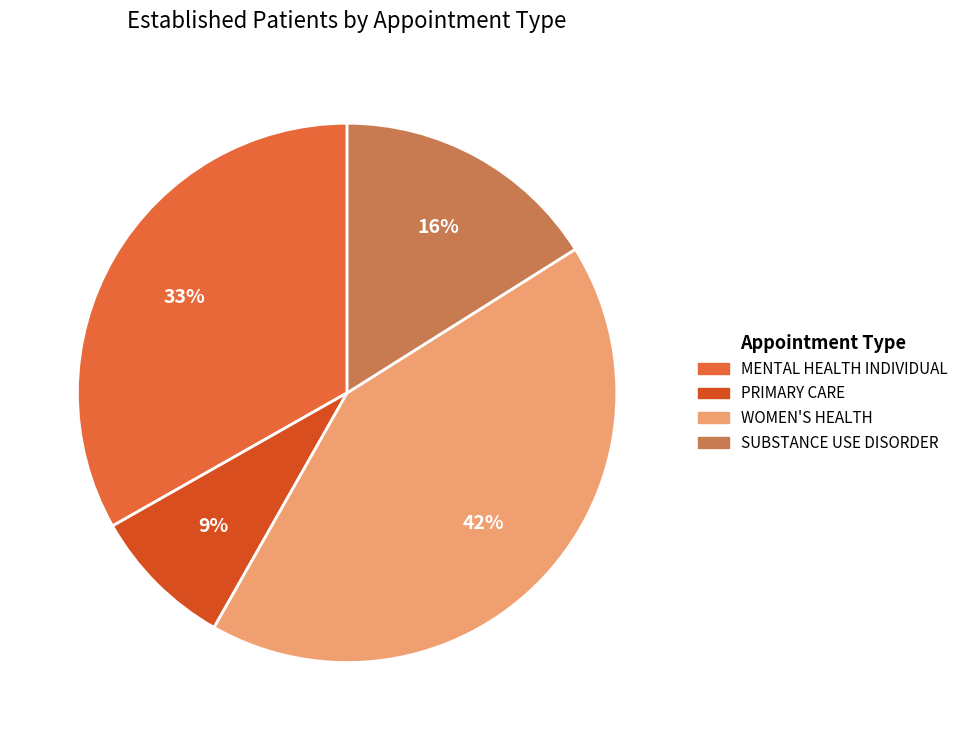

Is there a majority slice in this chart?

No